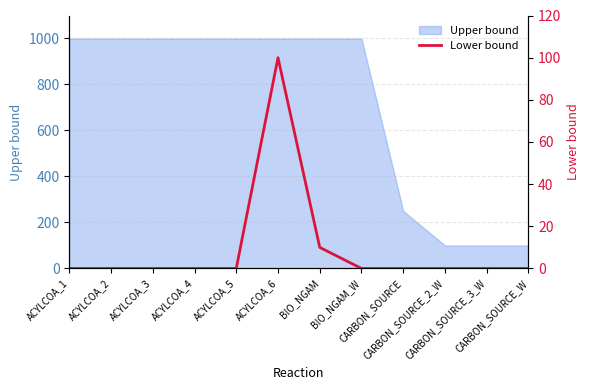

List the labels in order of value, largest first.

ACYLCOA_6, BIO_NGAM, ACYLCOA_1, ACYLCOA_2, ACYLCOA_3, ACYLCOA_4, ACYLCOA_5, BIO_NGAM_W, CARBON_SOURCE, CARBON_SOURCE_2_W, CARBON_SOURCE_3_W, CARBON_SOURCE_W